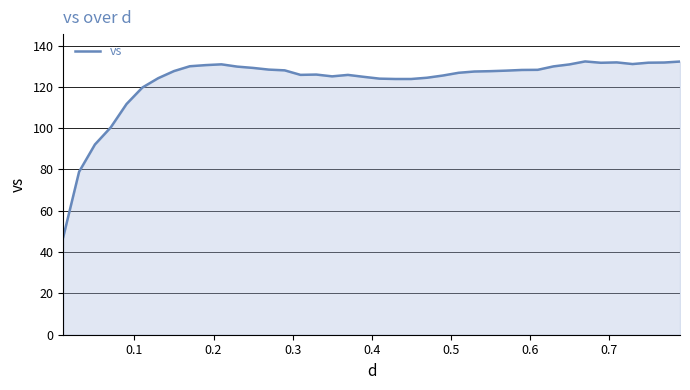

What is the average value?

122.7